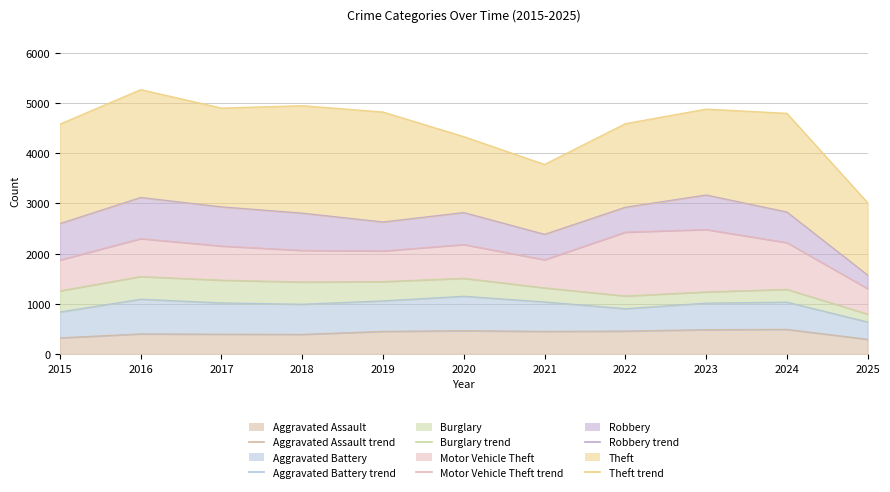

Reading left to right, list all the values displayed in this chart.

Aggravated Assault line: 2015=323	2016=402	2017=396	2018=392	2019=452	2020=466	2021=452	2022=458	2023=486	2024=492	2025=294
Aggravated Battery line: 2015=838	2016=1093	2017=1019	2018=992	2019=1060	2020=1152	2021=1039	2022=904	2023=1015	2024=1035	2025=639
Burglary line: 2015=1259	2016=1544	2017=1472	2018=1435	2019=1443	2020=1509	2021=1319	2022=1157	2023=1238	2024=1289	2025=797
Motor Vehicle Theft line: 2015=1873	2016=2300	2017=2152	2018=2066	2019=2054	2020=2182	2021=1879	2022=2429	2023=2481	2024=2220	2025=1304
Robbery line: 2015=2599	2016=3119	2017=2932	2018=2807	2019=2631	2020=2819	2021=2385	2022=2924	2023=3168	2024=2830	2025=1573
Theft line: 2015=4580	2016=5267	2017=4900	2018=4947	2019=4821	2020=4331	2021=3777	2022=4589	2023=4879	2024=4795	2025=3015